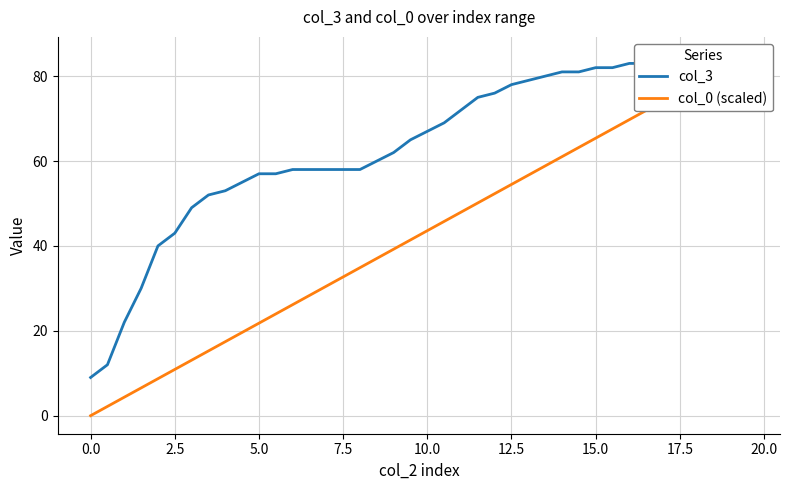

Does the chart have visible grid lines?

Yes